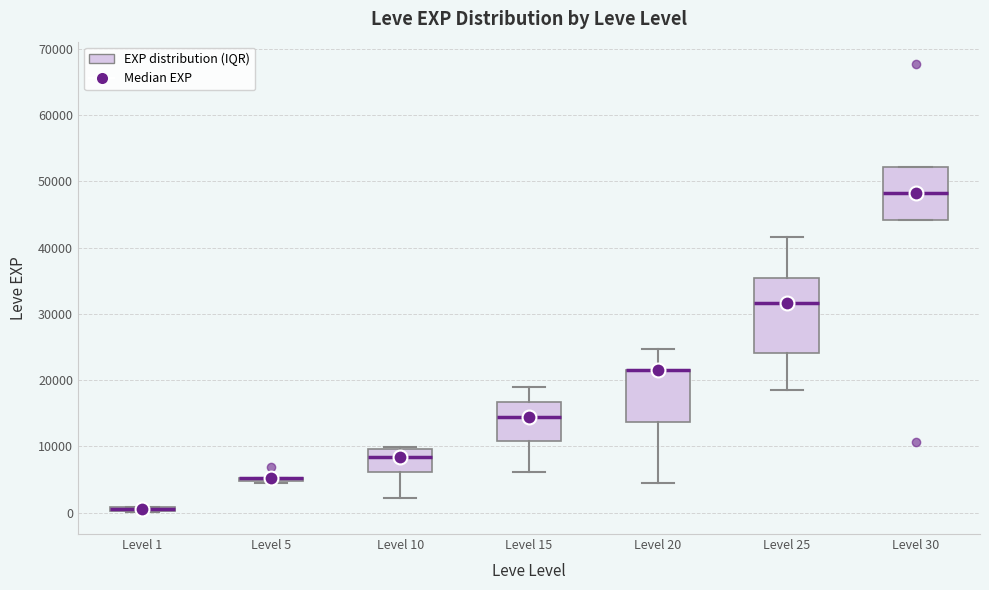

Where does the median line of the box for Level 15 sit on the y-axis? The values are not printed on the chart, so give them approximately, as read against the axis.

15000